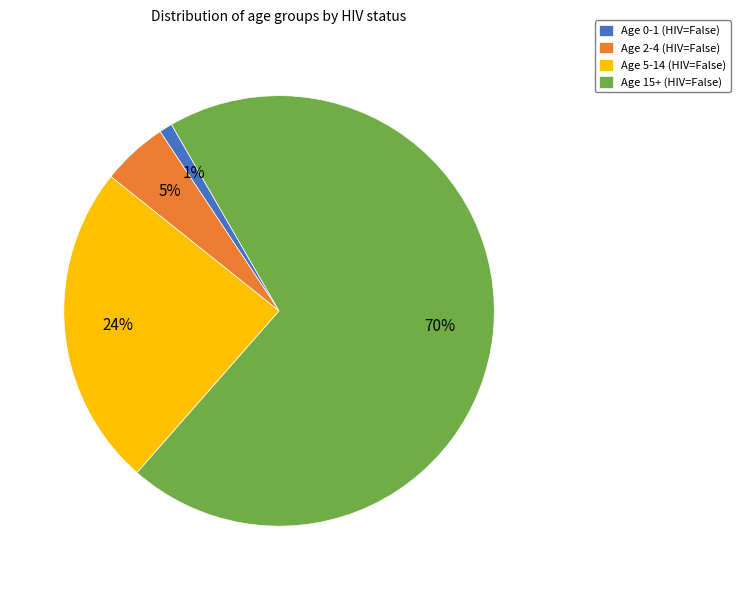

Which slice is the largest?

Age 15+ (HIV=False)